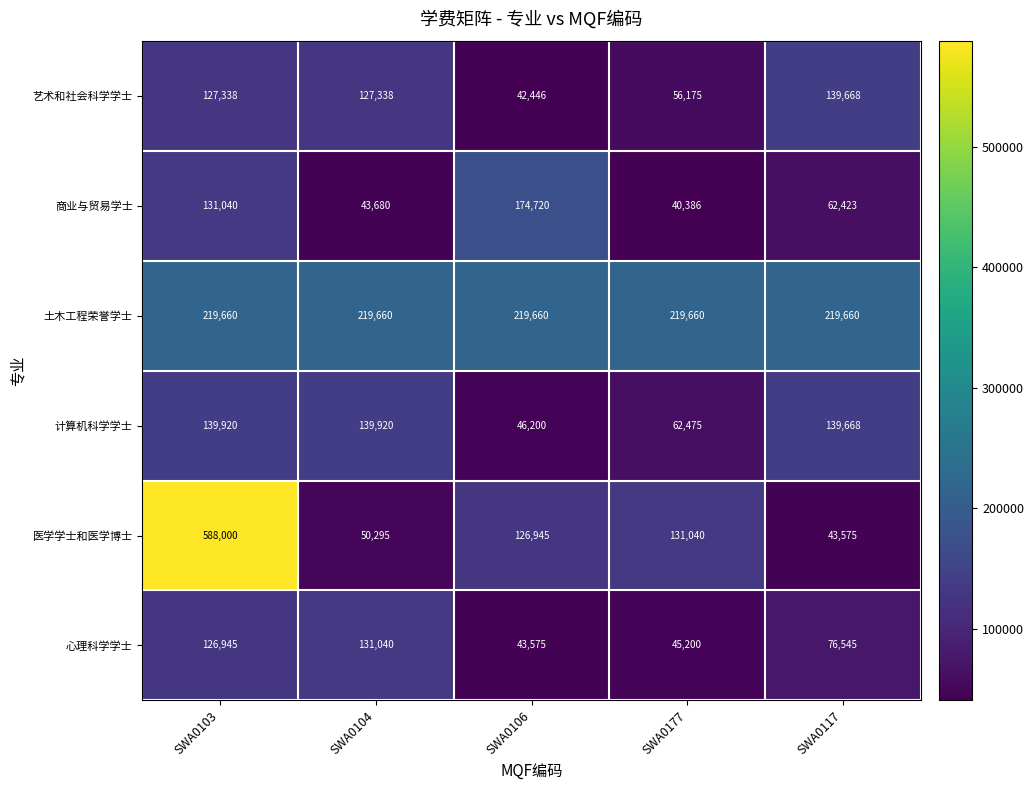

Rank the series at SWA0104 from highest to lowest value.

土木工程荣誉学士, 计算机科学学士, 心理科学学士, 艺术和社会科学学士, 医学学士和医学博士, 商业与贸易学士